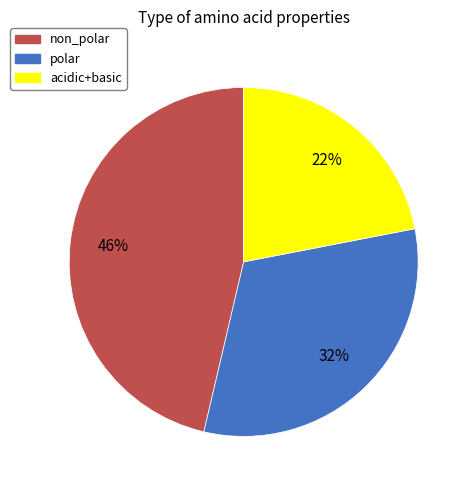

To the nearest percent, what is the average slice percentage?

33%